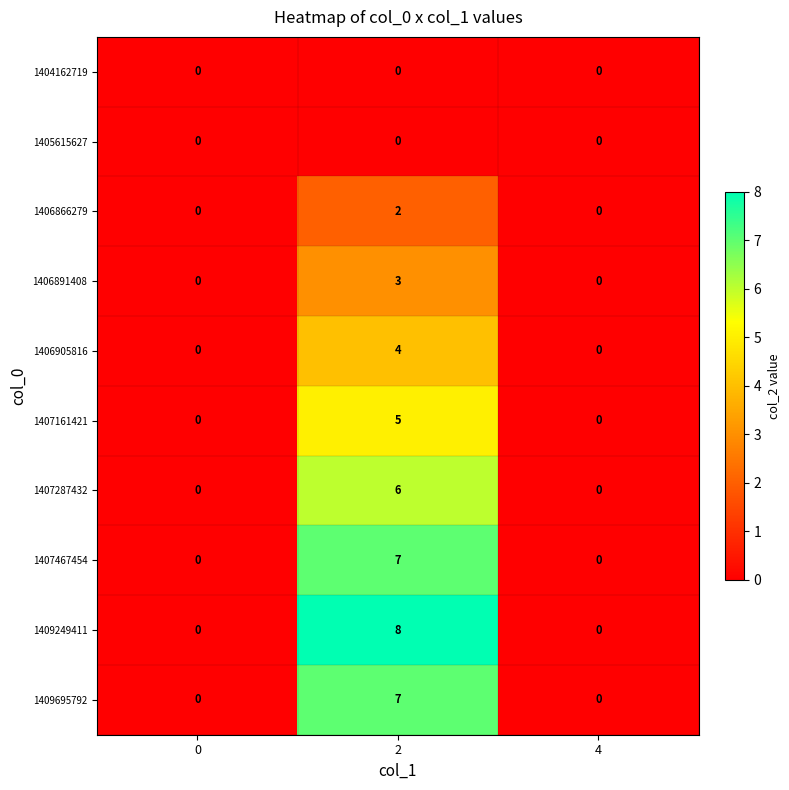

The 1407161421 series shows 5 at 2. True or false?

True